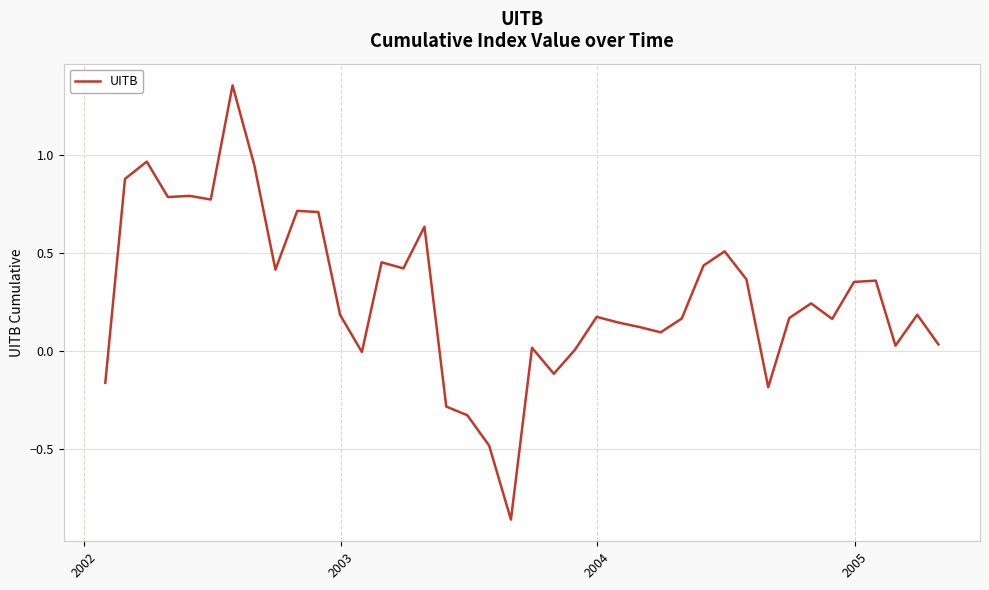

What is the difference between the maximum and minimum values?

2.2